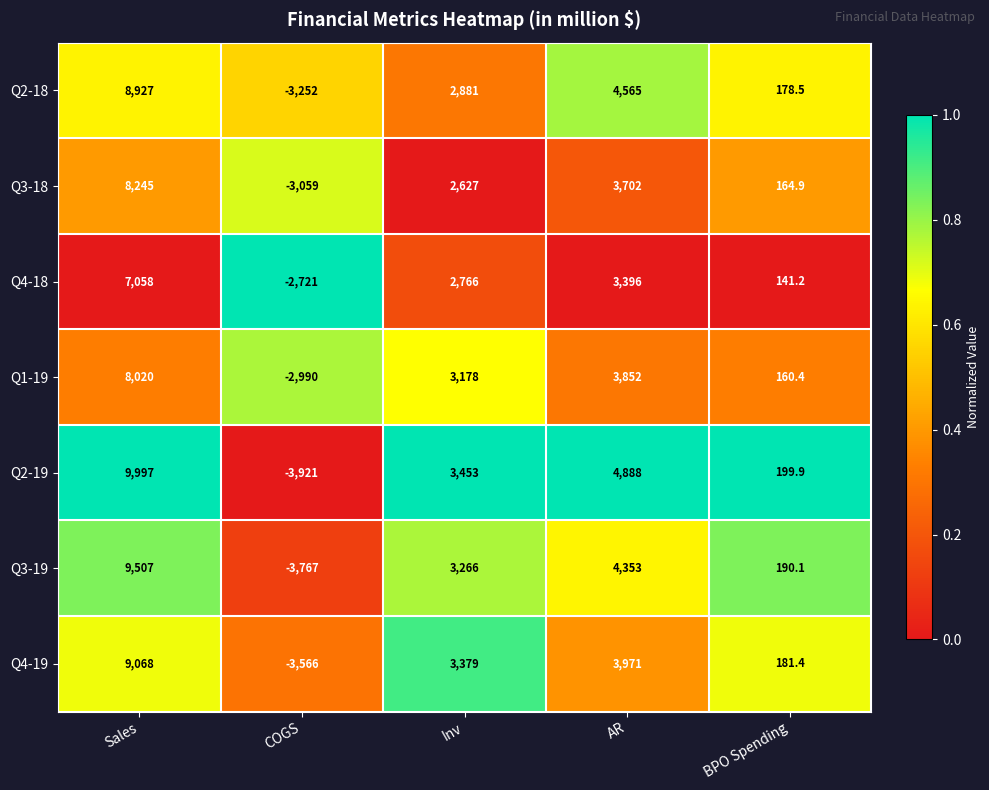

What is the difference between the maximum and minimum values in the Q2-19 series?

13918.0